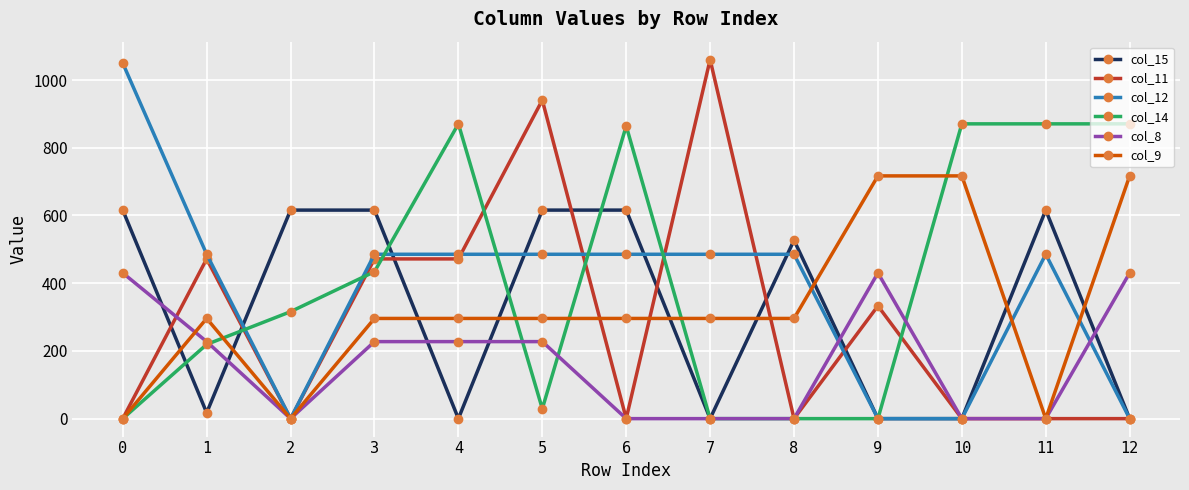

Reading right to left, extract all data points from this chart.

col_15: 12=0.0	11=615.9	10=0.0	9=0.0	8=526.9	7=0.0	6=615.9	5=615.9	4=0.0	3=615.9	2=615.9	1=17.3	0=615.9
col_11: 12=0.0	11=0.0	10=0.0	9=333.0	8=0.0	7=1060.3	6=0.0	5=940.6	4=471.7	3=471.7	2=0.0	1=471.7	0=0.0
col_12: 12=0.0	11=485.4	10=0.0	9=0.0	8=485.4	7=485.4	6=485.4	5=485.4	4=485.4	3=485.4	2=0.0	1=485.4	0=1049.8
col_14: 12=870.6	11=870.6	10=870.6	9=0.0	8=0.0	7=0.0	6=864.3	5=29.1	4=870.6	3=434.0	2=315.9	1=219.2	0=0.0
col_8: 12=430.3	11=0.0	10=0.0	9=430.3	8=0.0	7=0.0	6=0.0	5=227.5	4=227.5	3=227.5	2=0.0	1=227.5	0=430.3
col_9: 12=716.9	11=0.0	10=716.9	9=716.9	8=295.9	7=295.9	6=295.9	5=295.9	4=295.9	3=295.9	2=0.0	1=295.9	0=0.0